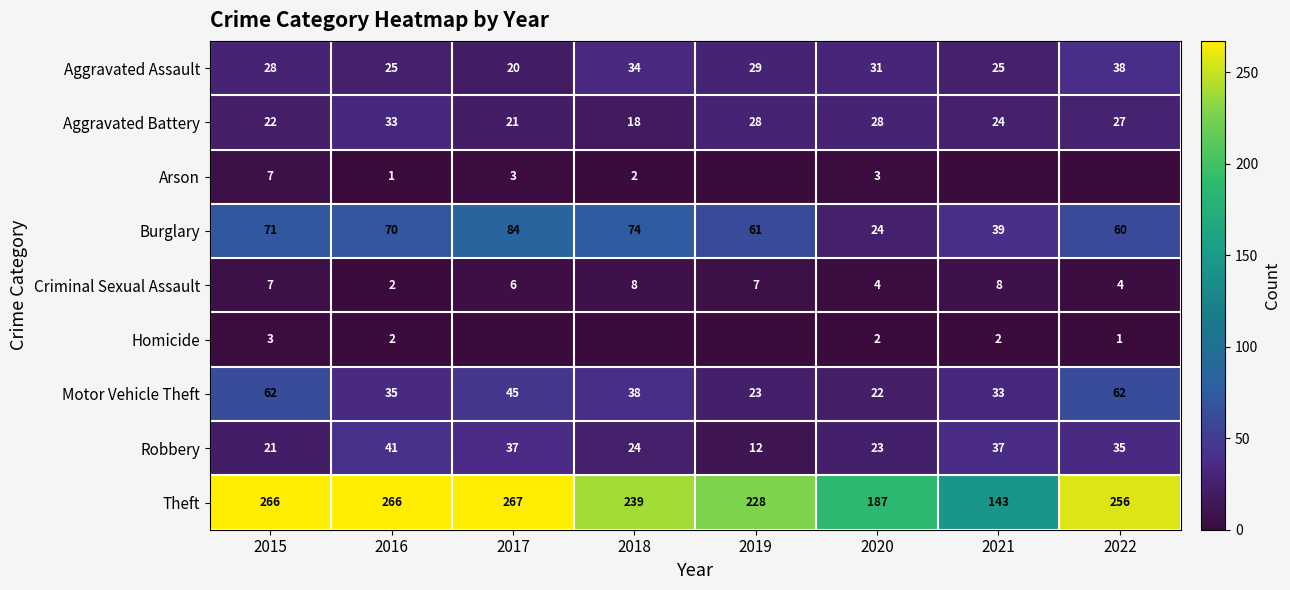

Is the value of Motor Vehicle Theft at 2021 greater than the value of Burglary at 2021?

No